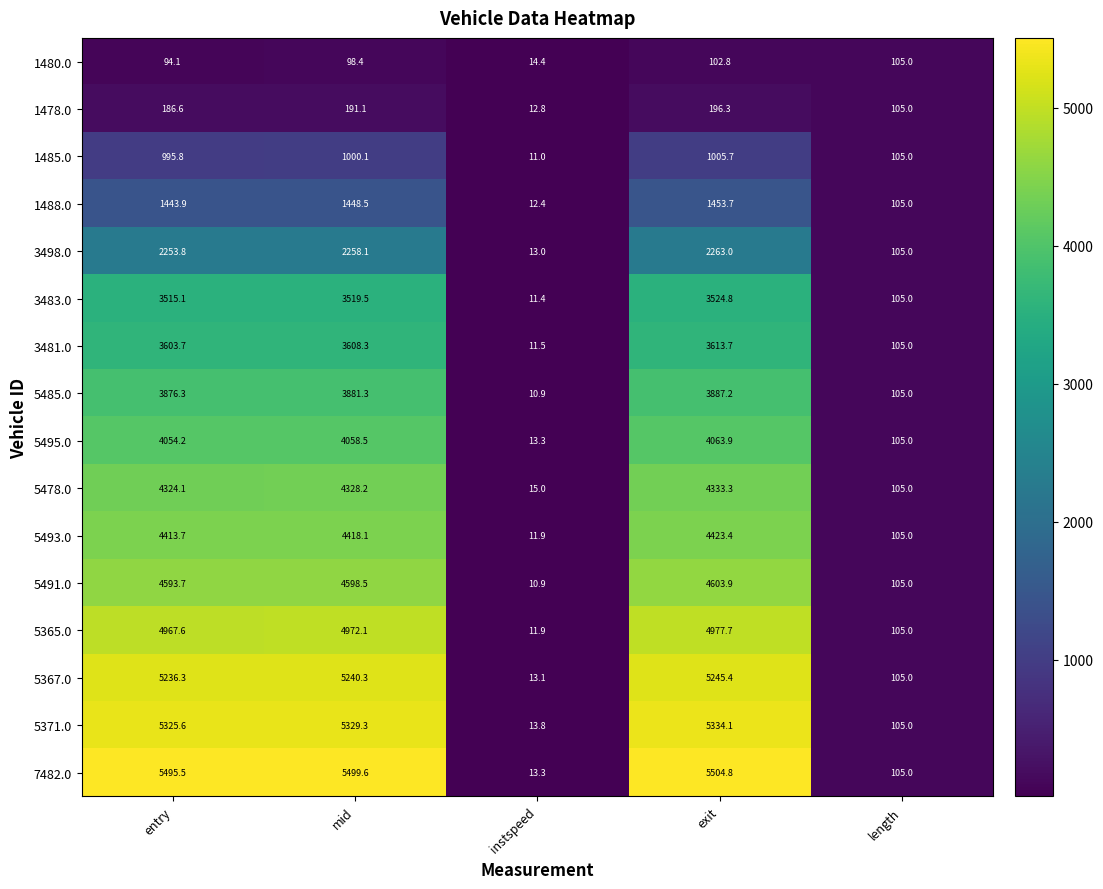

Which category has the highest value across all series?

exit